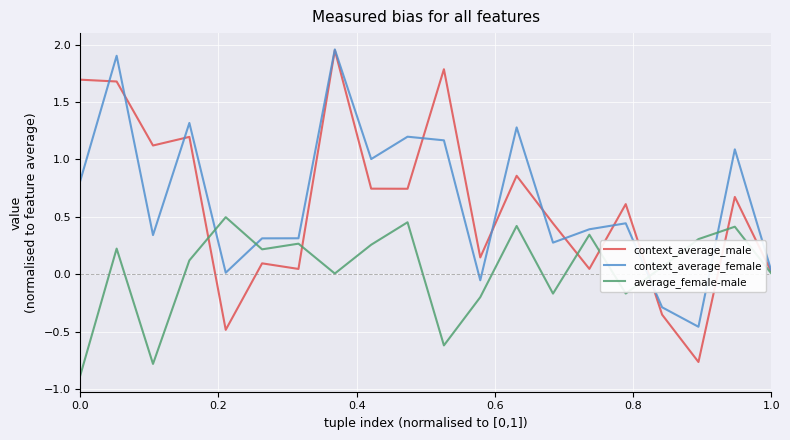

Which series has the largest range (max minus min)?

context_average_male